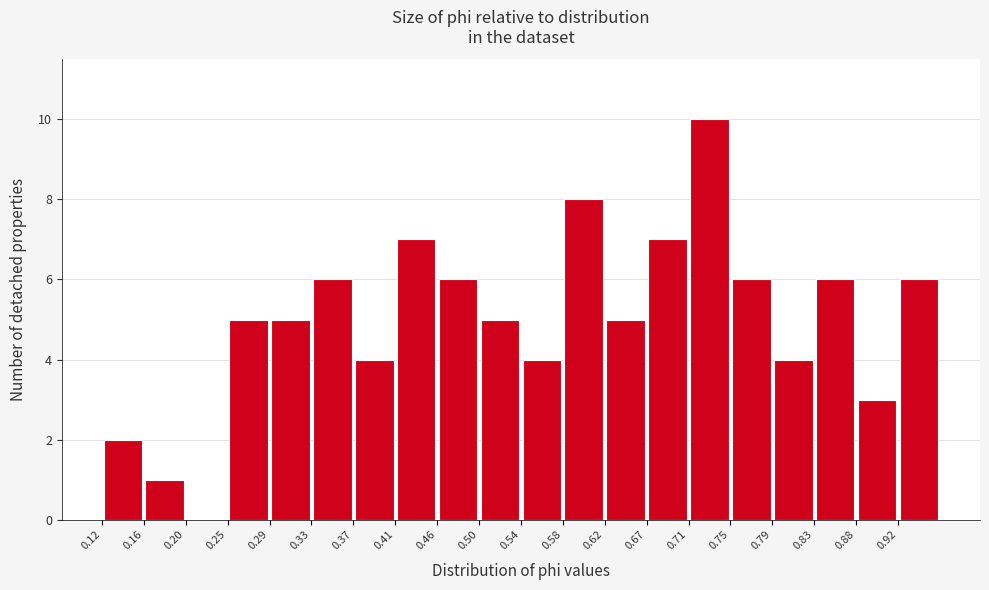

Reading left to right, list every bar in this chart as the range it spans on the x-axis followed by its height. Neither the bar edges nor the heights are printed on the chart, so give them approximately, as read against the axes.

0.120 to 0.160: 2
0.160 to 0.205: 1
0.205 to 0.245: 0
0.245 to 0.290: 5
0.290 to 0.330: 5
0.330 to 0.370: 6
0.370 to 0.415: 4
0.415 to 0.455: 7
0.455 to 0.500: 6
0.500 to 0.540: 5
0.540 to 0.580: 4
0.580 to 0.625: 8
0.625 to 0.665: 5
0.665 to 0.710: 7
0.710 to 0.750: 10
0.750 to 0.795: 6
0.795 to 0.835: 4
0.835 to 0.875: 6
0.875 to 0.920: 3
0.920 to 0.960: 6